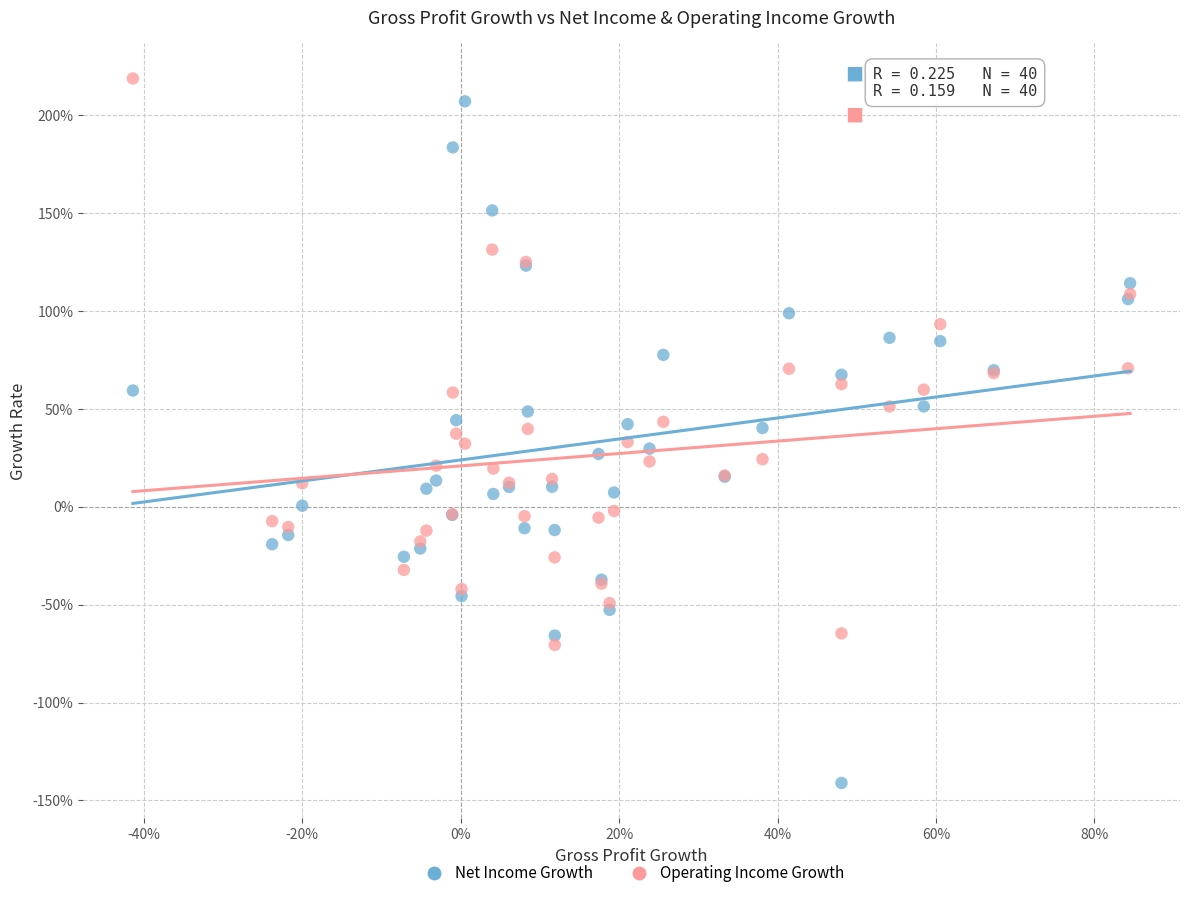

Which series has the widest spread of Y values?

Net Income Growth